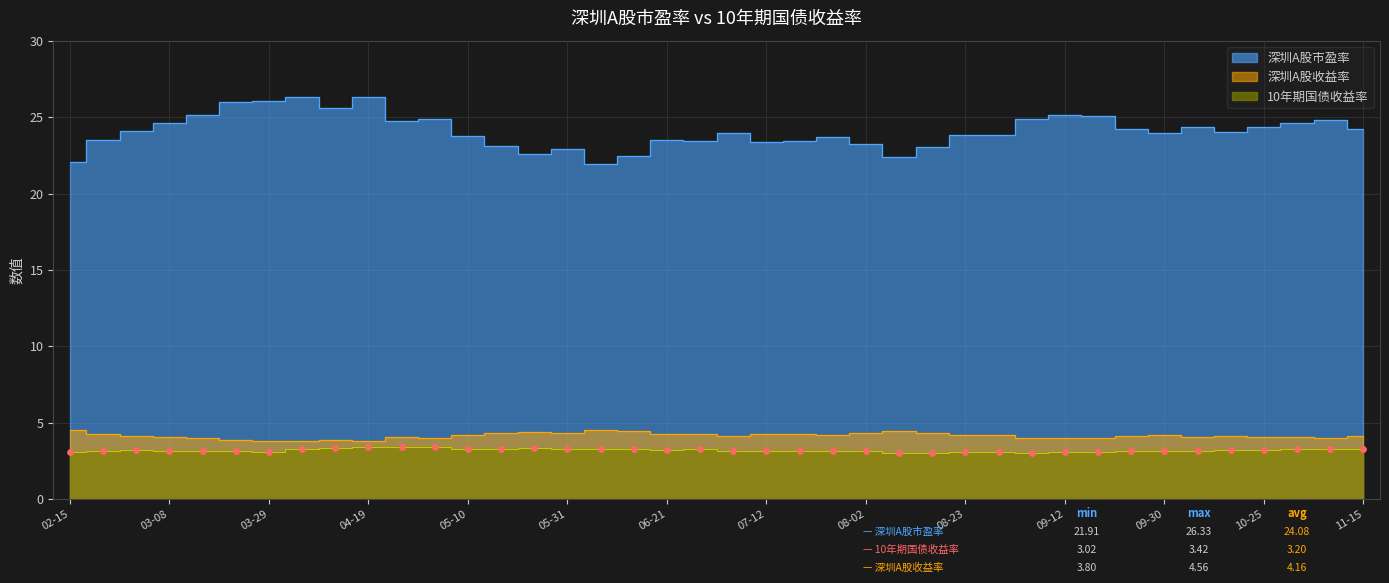

Which series reaches the minimum Y coordinate?

10年期国债收益率